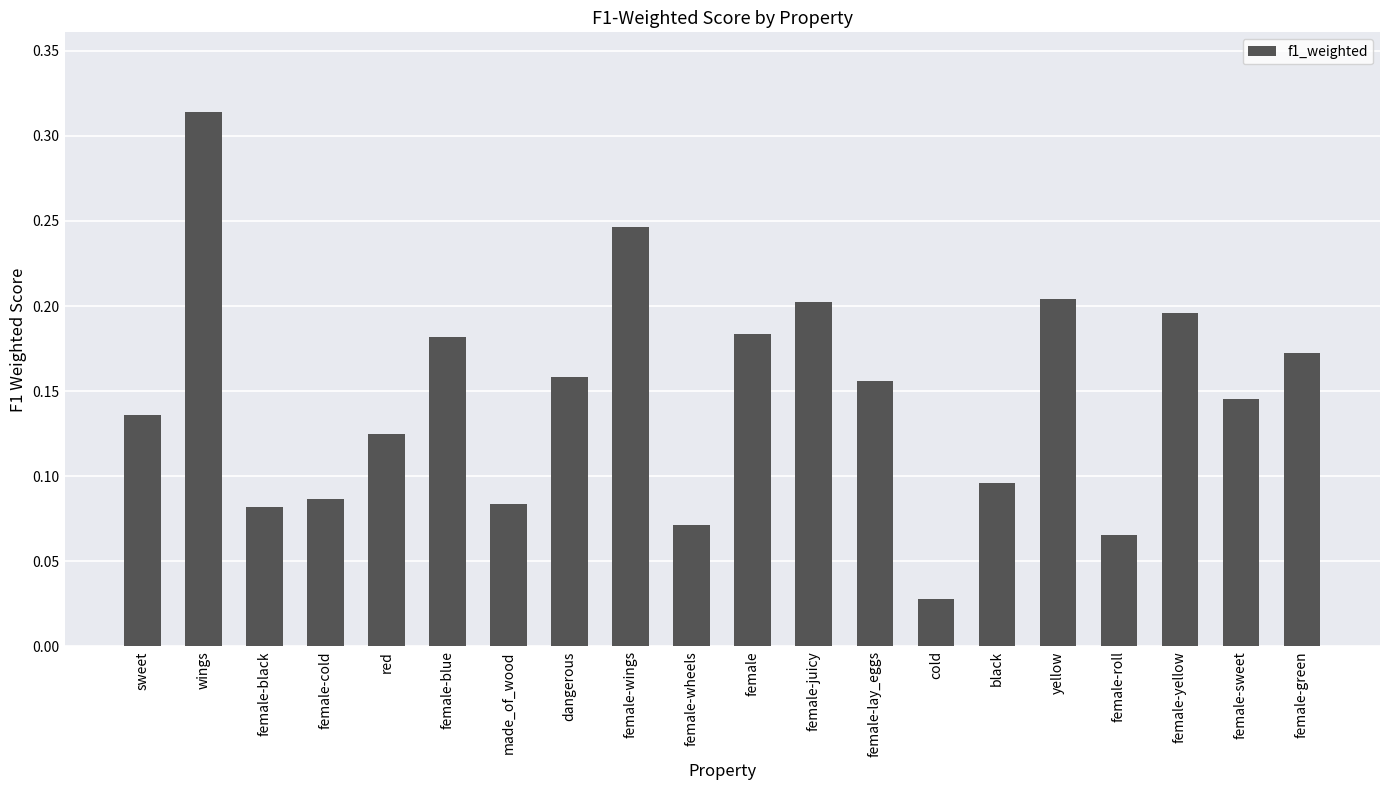

What position from the right is made_of_wood?

14